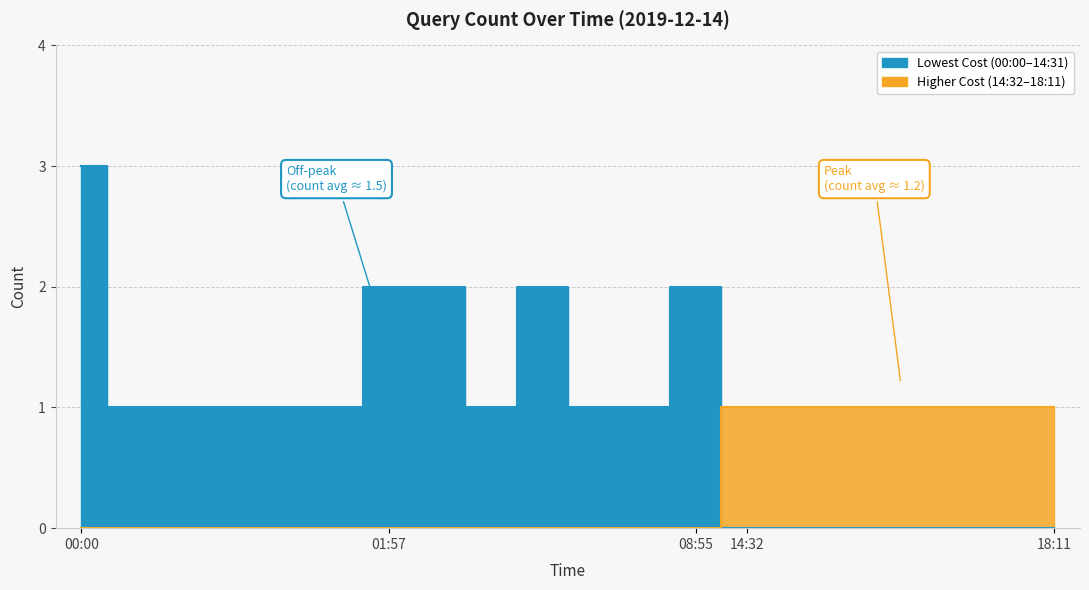

List the labels in order of value, largest first.

01:33, 02:12, 02:39, 06:26, 08:55, 01:37, 01:53, 01:54, 01:56, 01:57, 04:16, 06:27, 08:11, 14:32, 15:43, 15:59, 16:43, 17:50, 18:10, 18:11